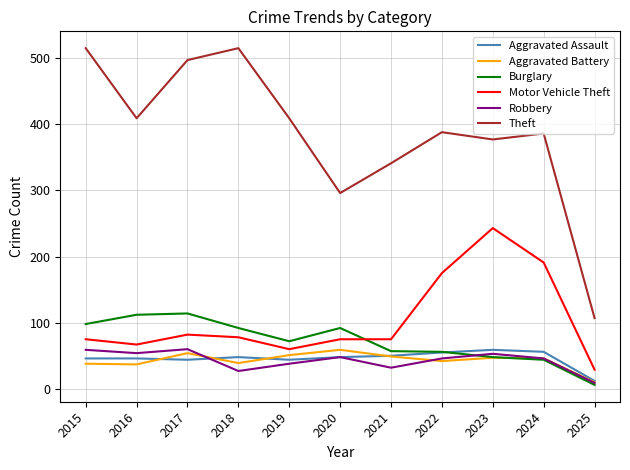

Which series has the widest spread of values?

Theft